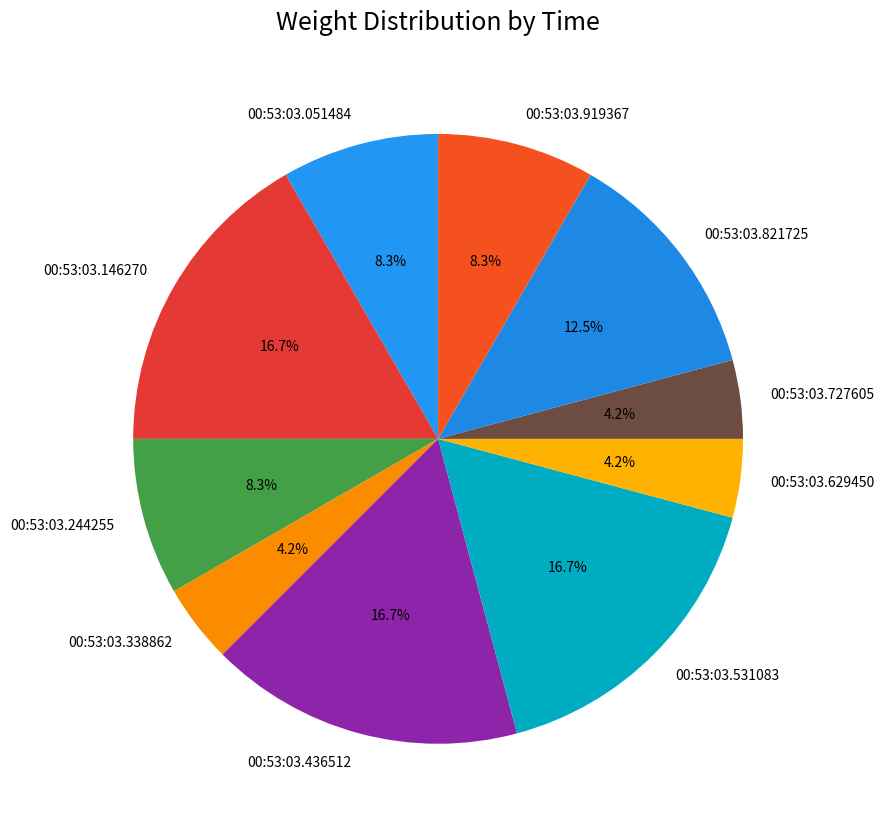

How many segments does this pie chart have?

10